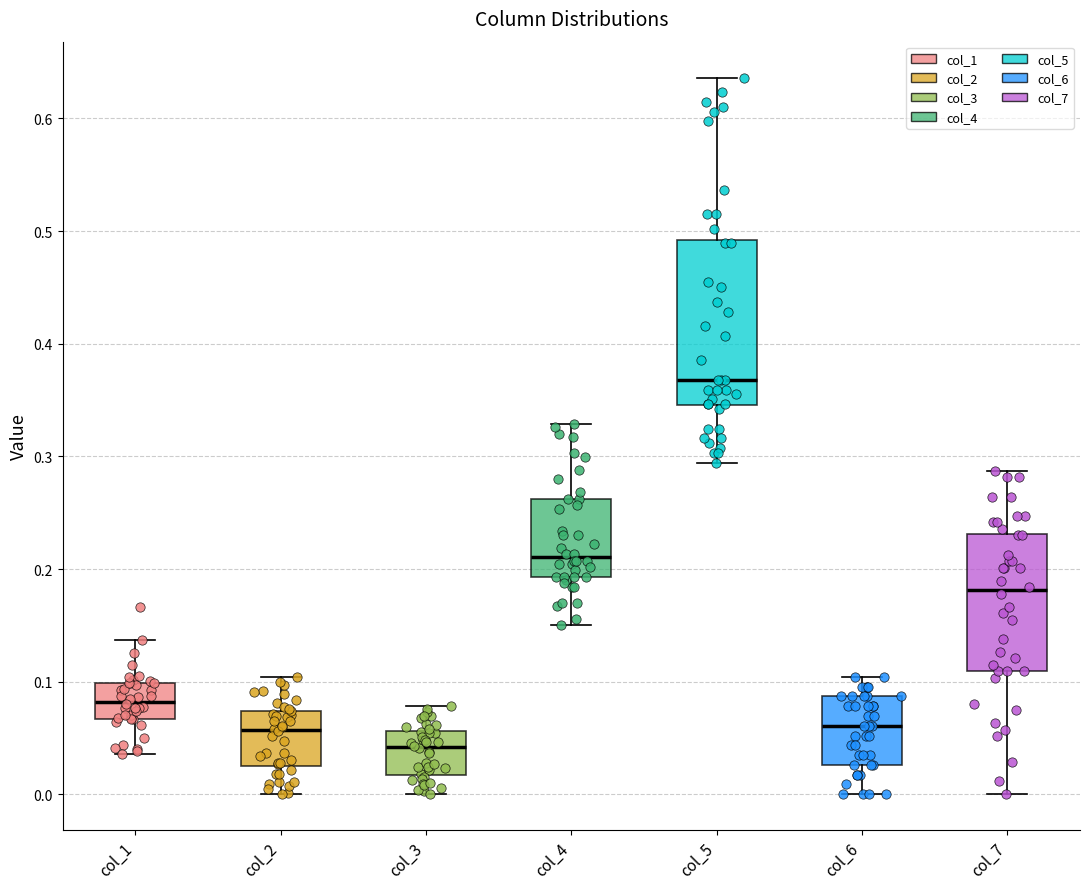

Reading left to right, transcribe this box plot: for each box, give where its median line is, the range the box spans, and where its two whiskers end, as read against the y-axis. The values are not printed on the chart, so give them approximately, as read against the axis.

col_1: median 0.08, box 0.07 to 0.10, whiskers 0.04 to 0.14
col_2: median 0.06, box 0.03 to 0.07, whiskers 0.00 to 0.10
col_3: median 0.04, box 0.02 to 0.06, whiskers 0.00 to 0.08
col_4: median 0.21, box 0.19 to 0.26, whiskers 0.15 to 0.33
col_5: median 0.37, box 0.35 to 0.49, whiskers 0.29 to 0.64
col_6: median 0.06, box 0.03 to 0.09, whiskers 0.00 to 0.10
col_7: median 0.18, box 0.11 to 0.23, whiskers 0.00 to 0.29